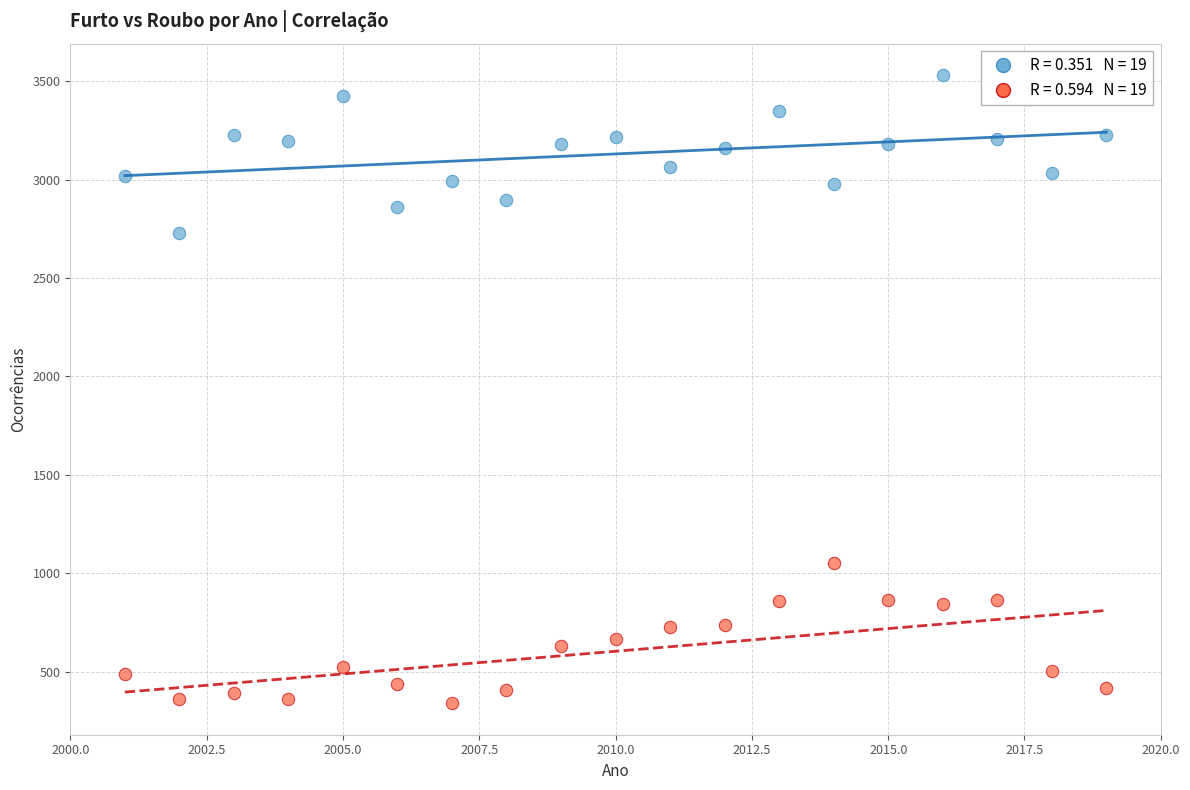

Across all data points, what is the range of Y values (max minus min)?

3191